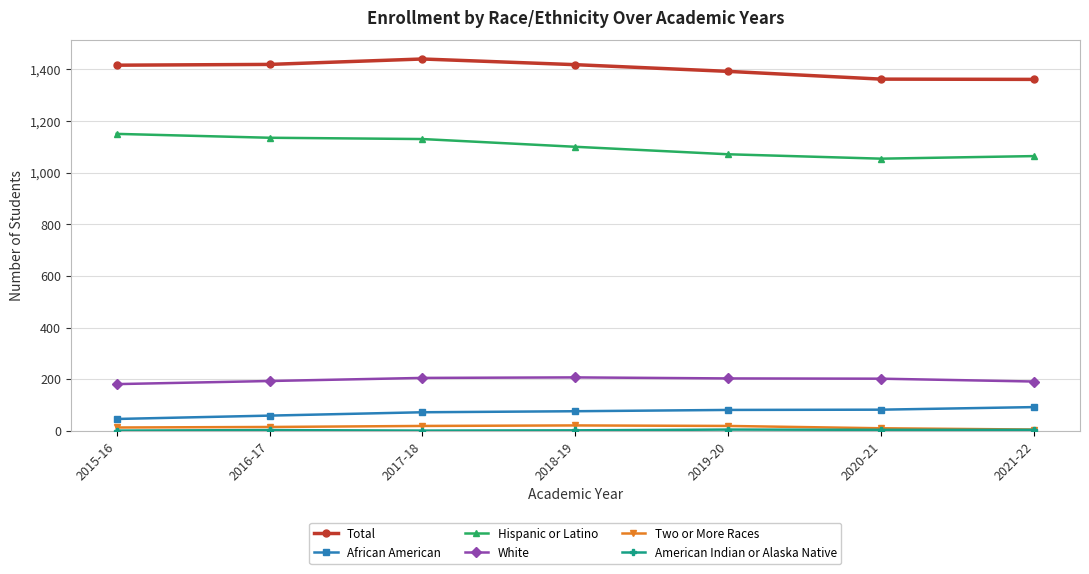

True or false: Total and African American cross at least once.

False